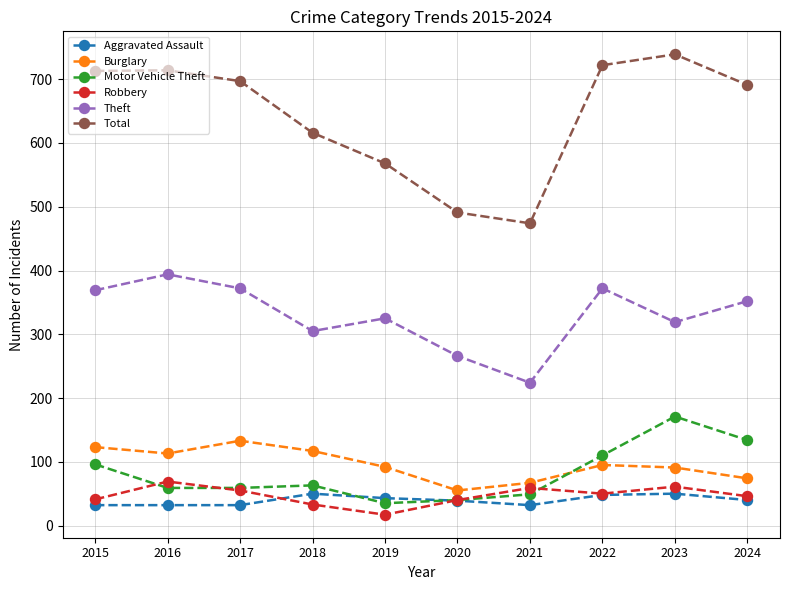

Which series has the largest total across all categories?

Total